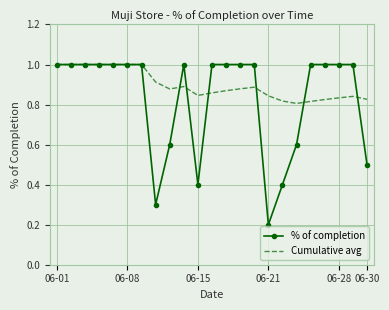

Which series has the largest range (max minus min)?

% of completion